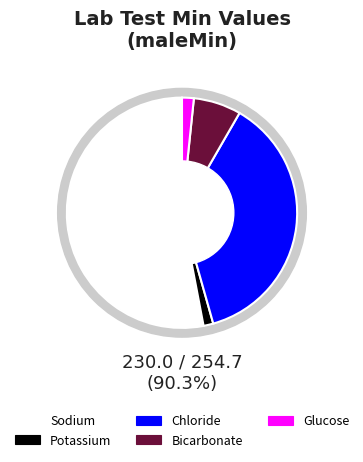

To the nearest percent, what is the difference between the Glucose and Sodium slice percentages?

51%